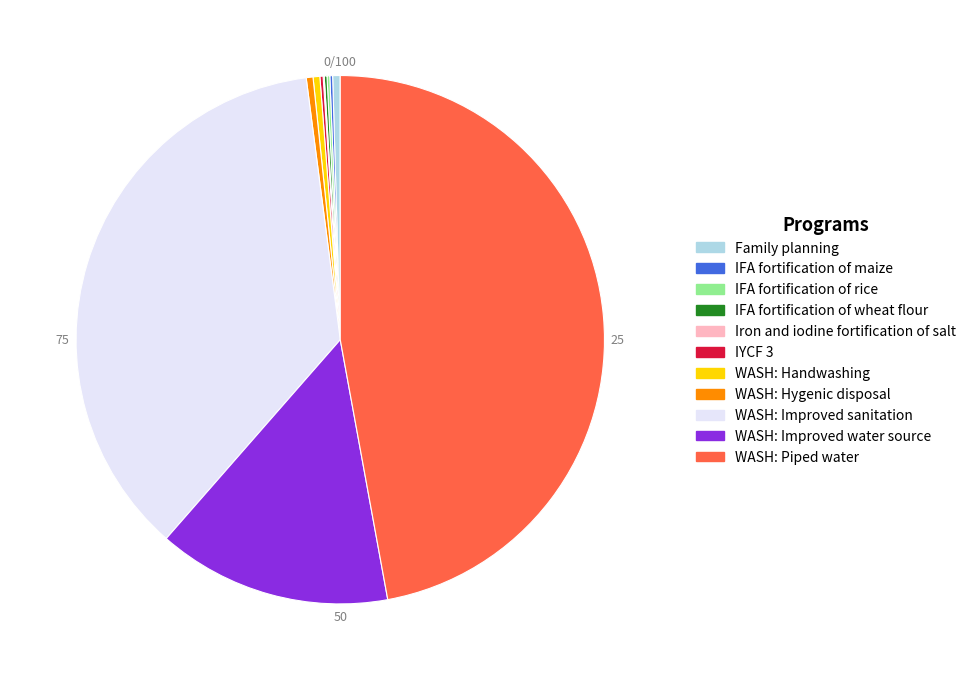

Combined, do WASH: Improved sanitation and Family planning account for over 50%?

No